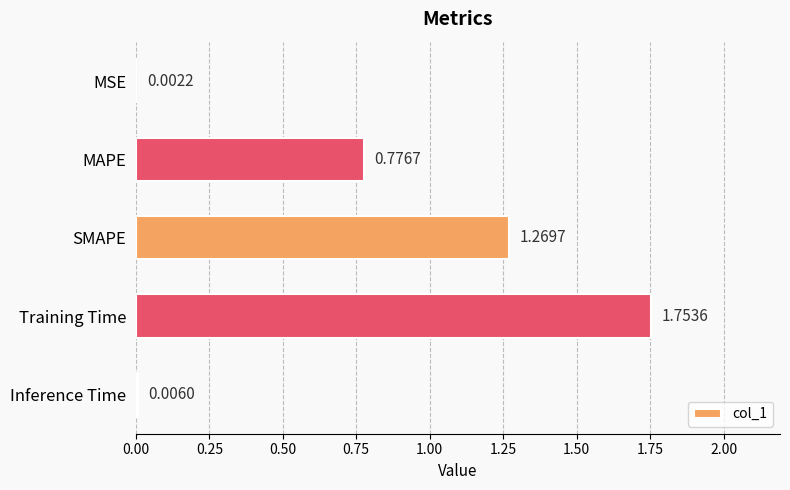

What is the ratio of the value at Training Time to the value at SMAPE?

1.4